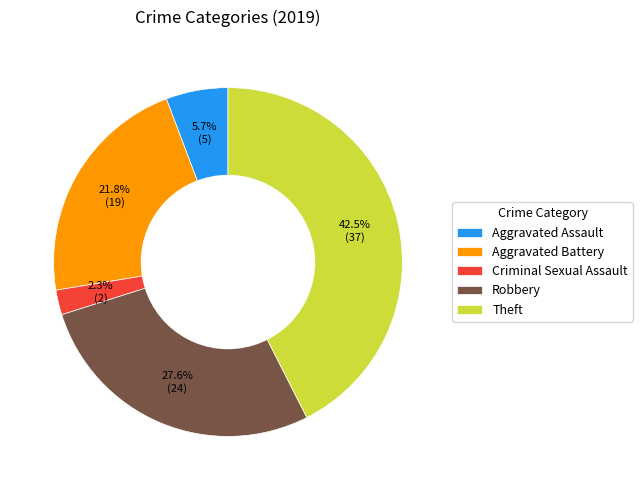

Does Robbery represent more than half of the total?

No